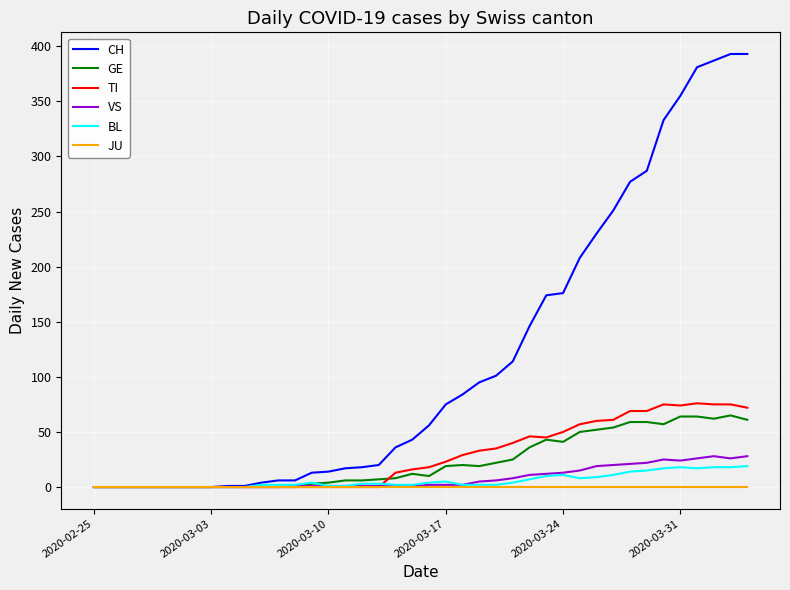

Which series has the widest spread of values?

CH